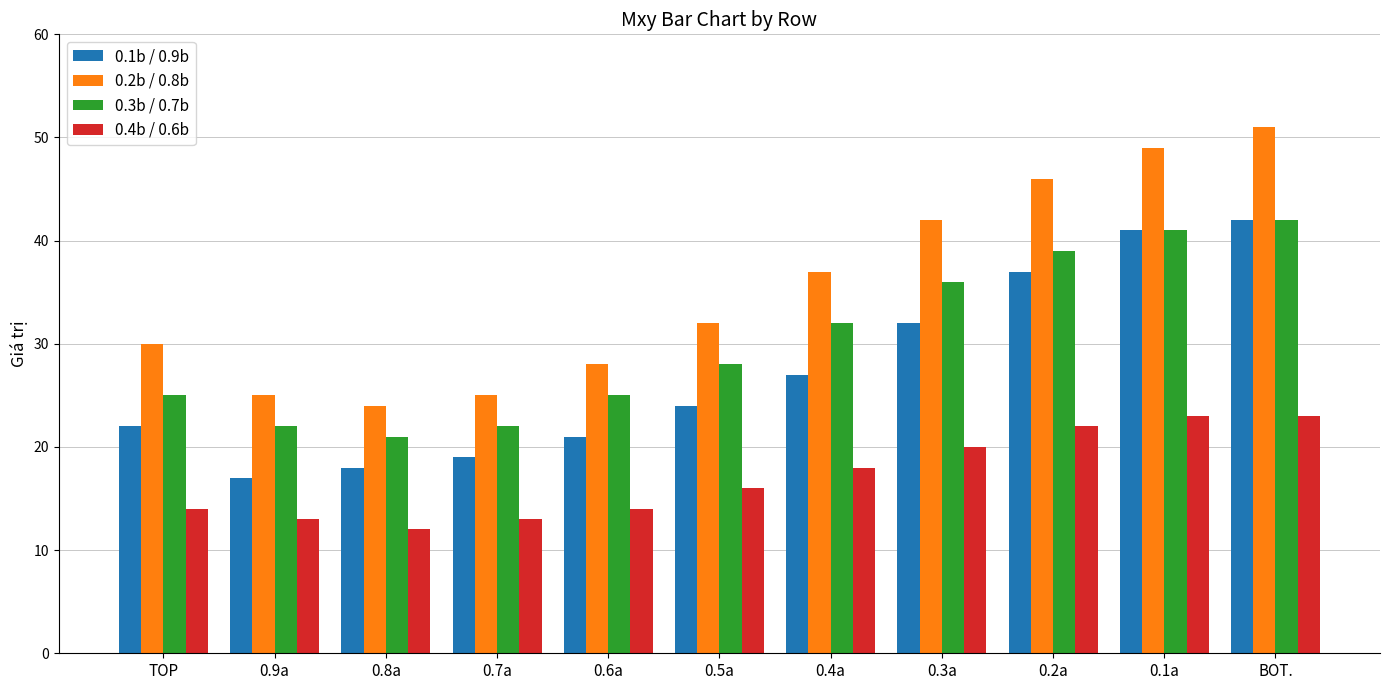

Rank the series at 0.9a from highest to lowest value.

0.2b / 0.8b, 0.3b / 0.7b, 0.1b / 0.9b, 0.4b / 0.6b